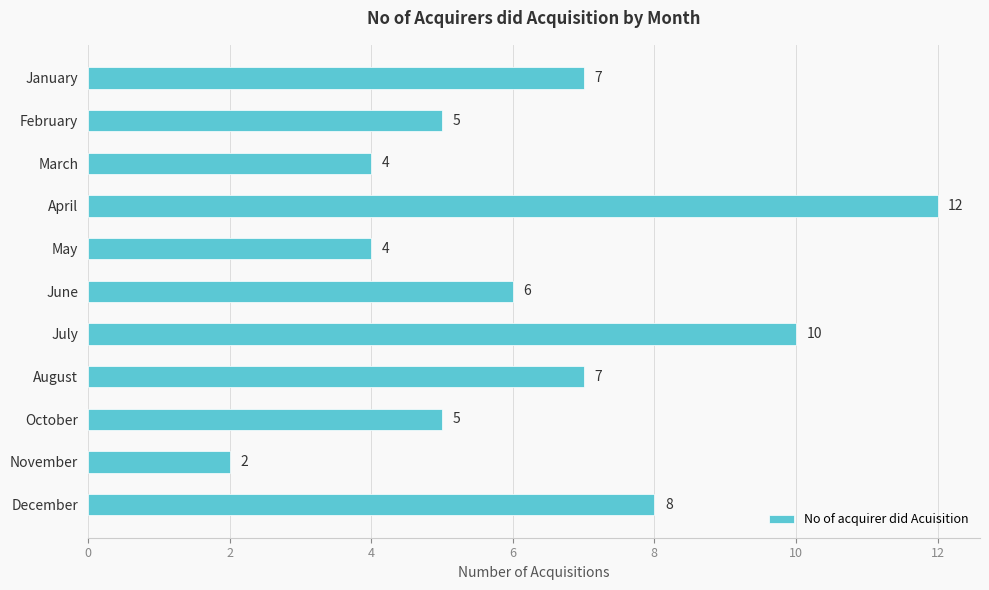

Read the value at December.

8